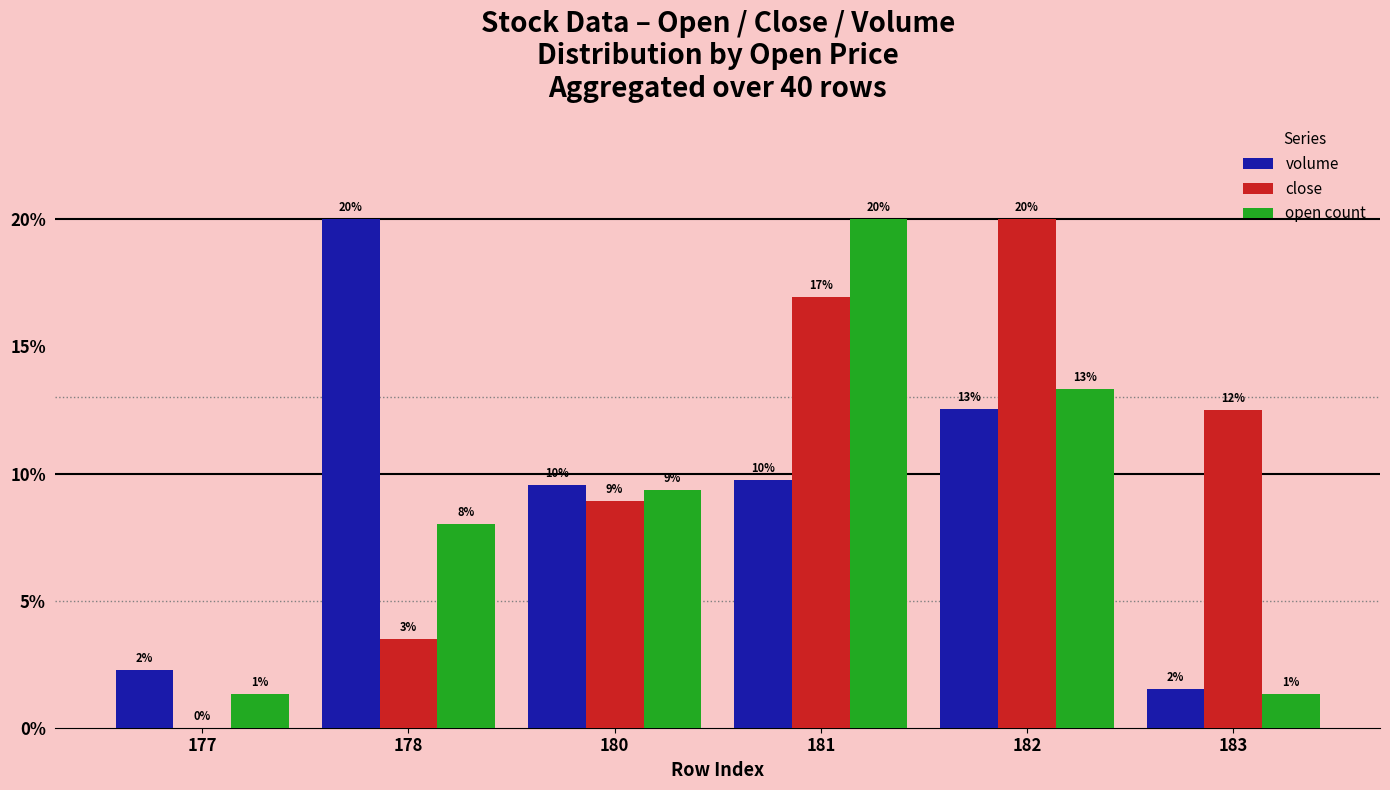

Rank the series by their maximum value, from lowest to highest.

close, volume, open count